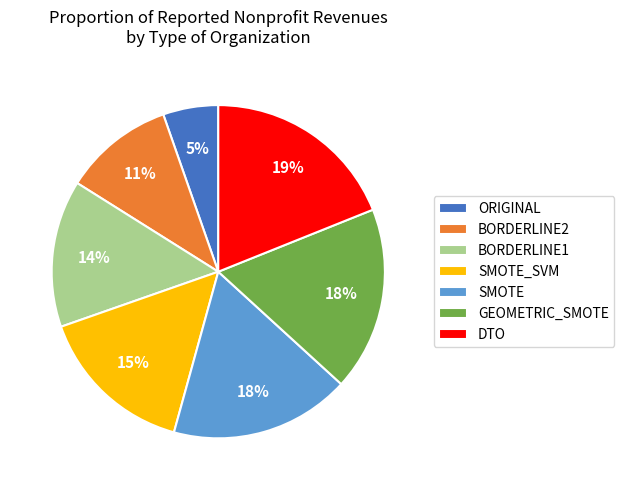

What is the largest slice in the pie chart?

DTO